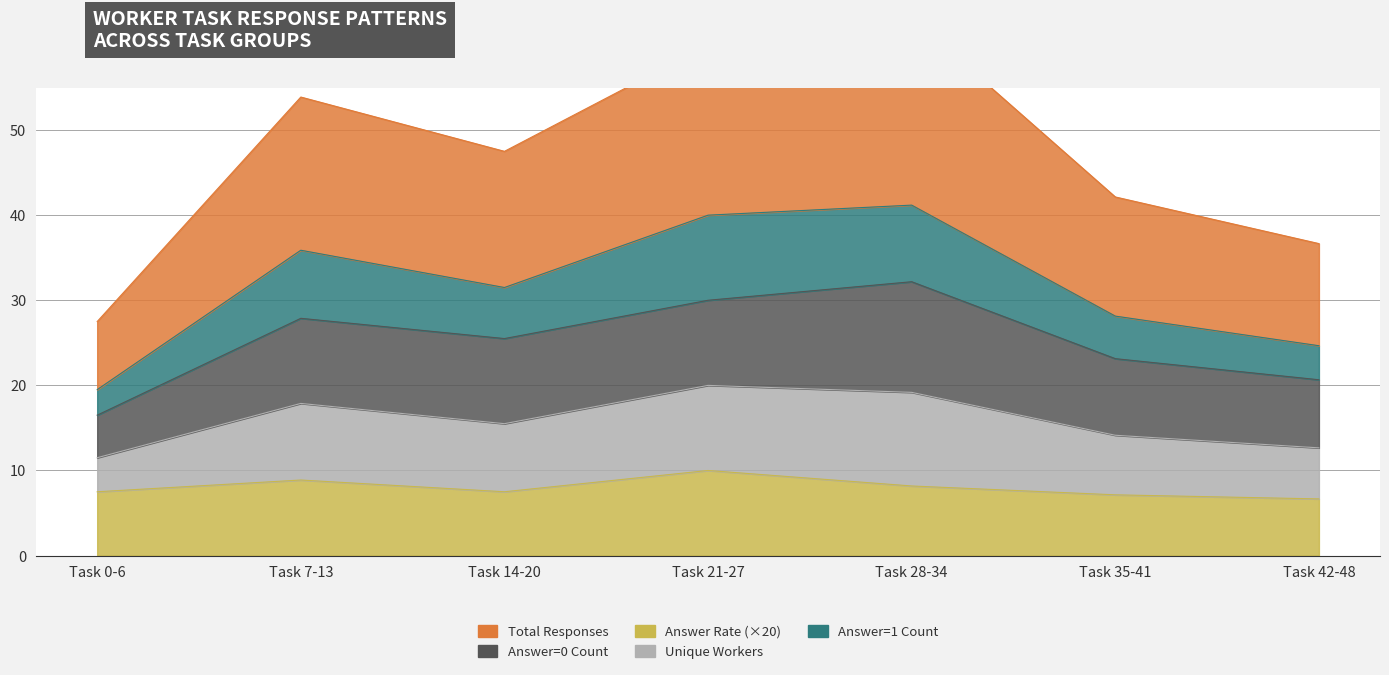

The Unique Workers series shows 73.0 at Task 14-20. True or false?

False